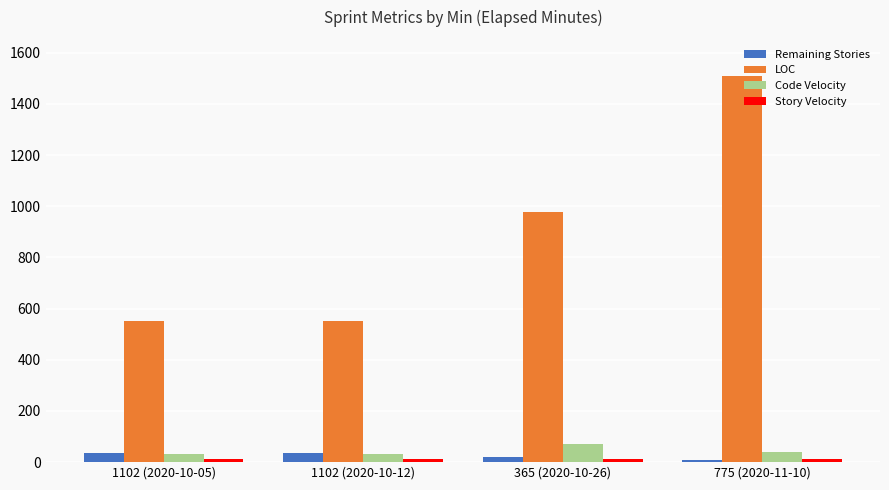

Is it true that LOC equals 227.6 at 1102 (2020-10-12)?

False